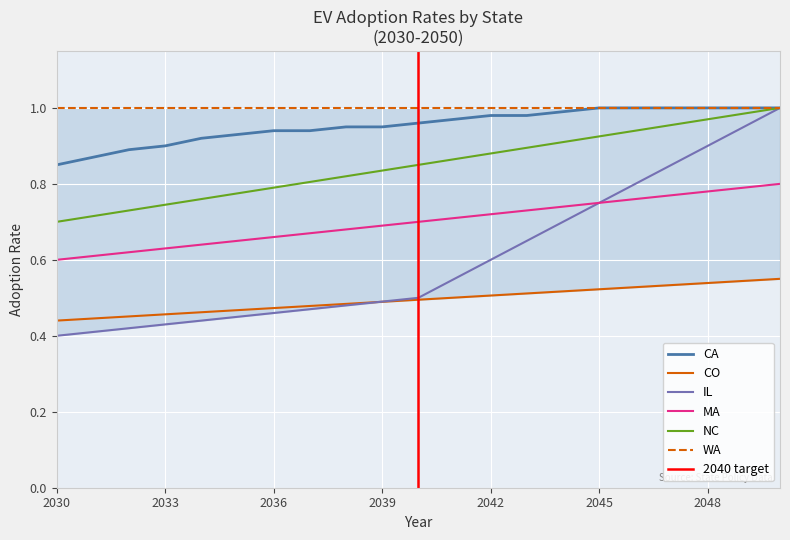

What value does the IL series have at 2045?

0.8